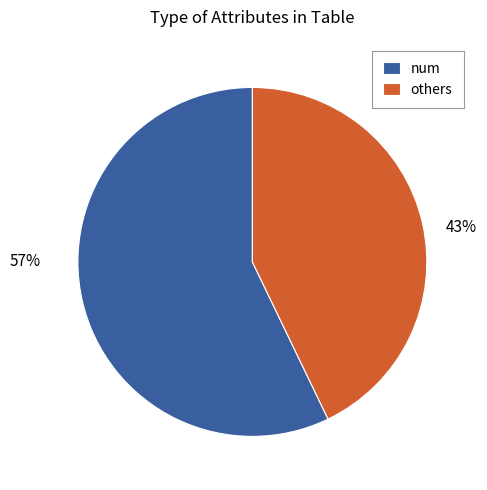

Count the number of slices in the pie.

2